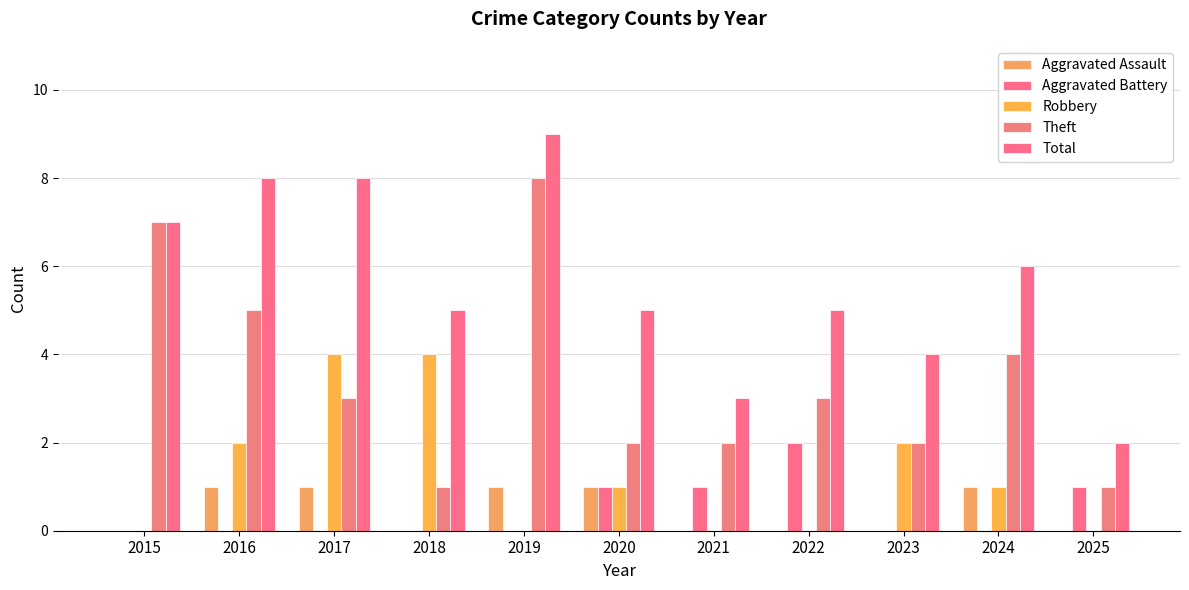

Are the bars horizontal?

No